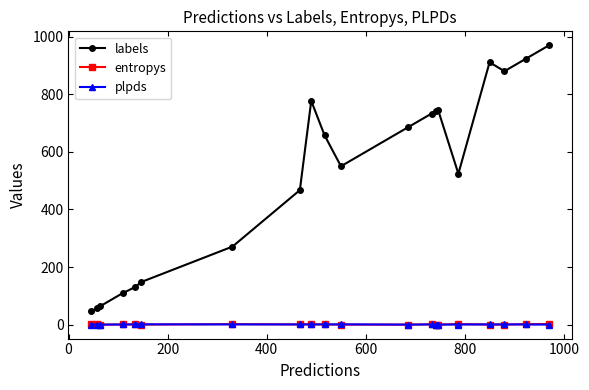

What is the lowest value of the labels series?

46.0